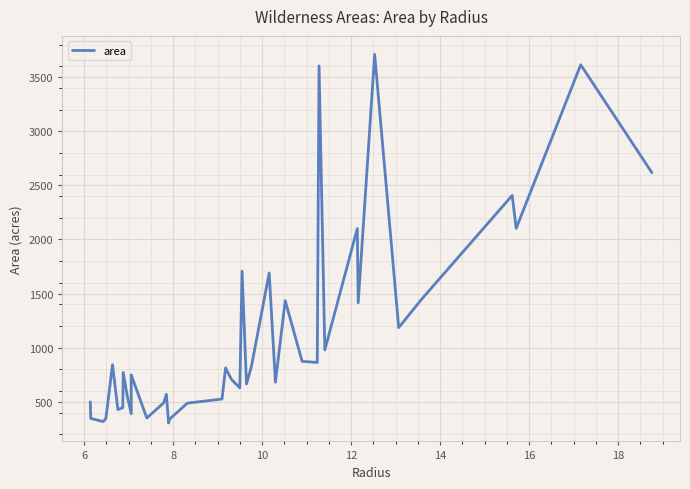

What is the value of the 32nd point from the left?

2101.3